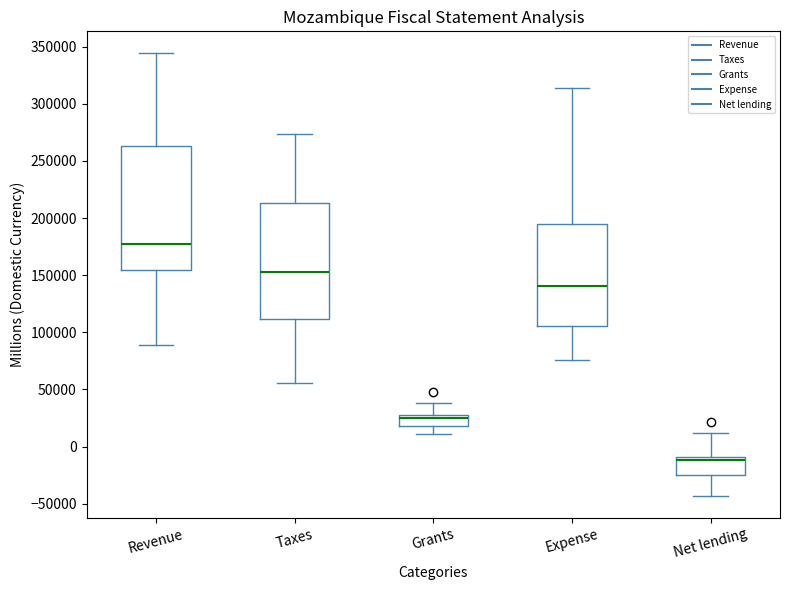

Where does the lower whisker of the box for Grants end on the y-axis? The values are not printed on the chart, so give them approximately, as read against the axis.

10000